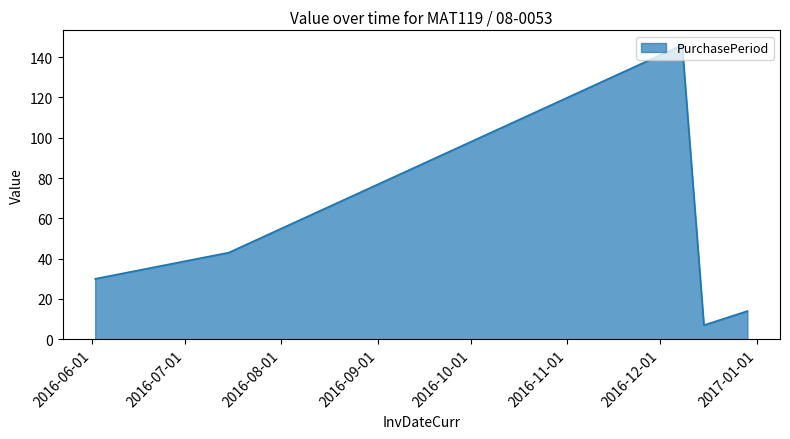

What is the difference between the maximum and second lowest values?

132